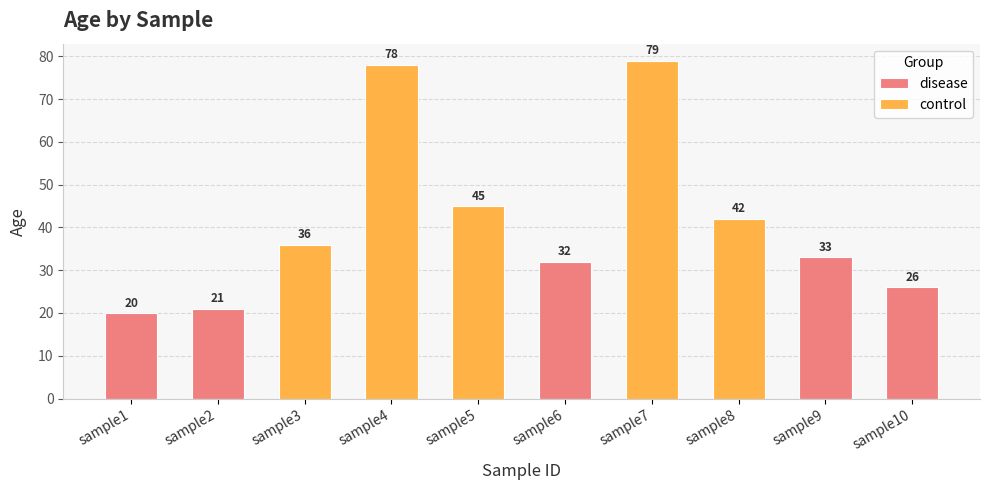

What is the approximate value of disease at sample1?

20